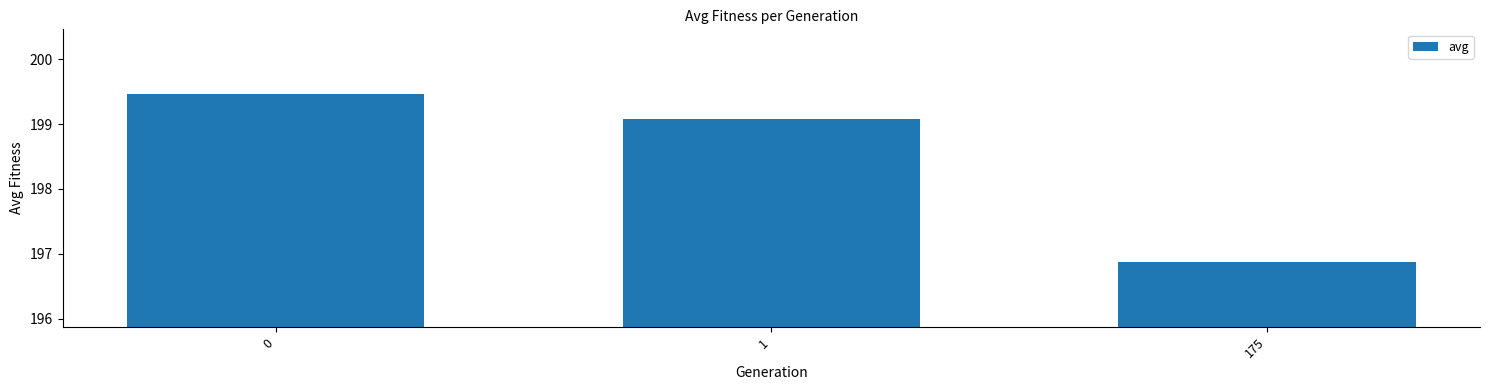

What is the change in value from 0 to 175?

-2.6